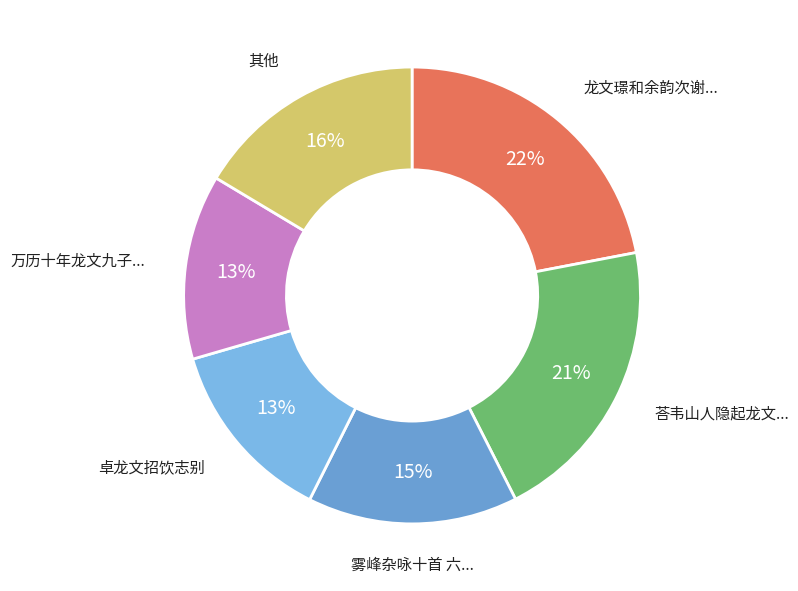

Which slice is the largest?

龙文璟和余韵次谢...